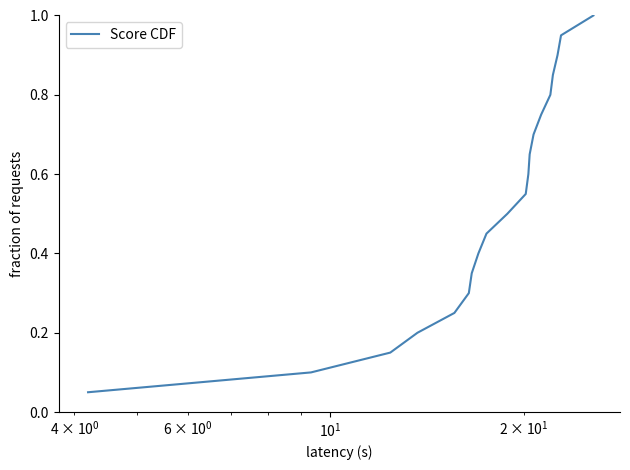

How many categories are shown in the chart?

20